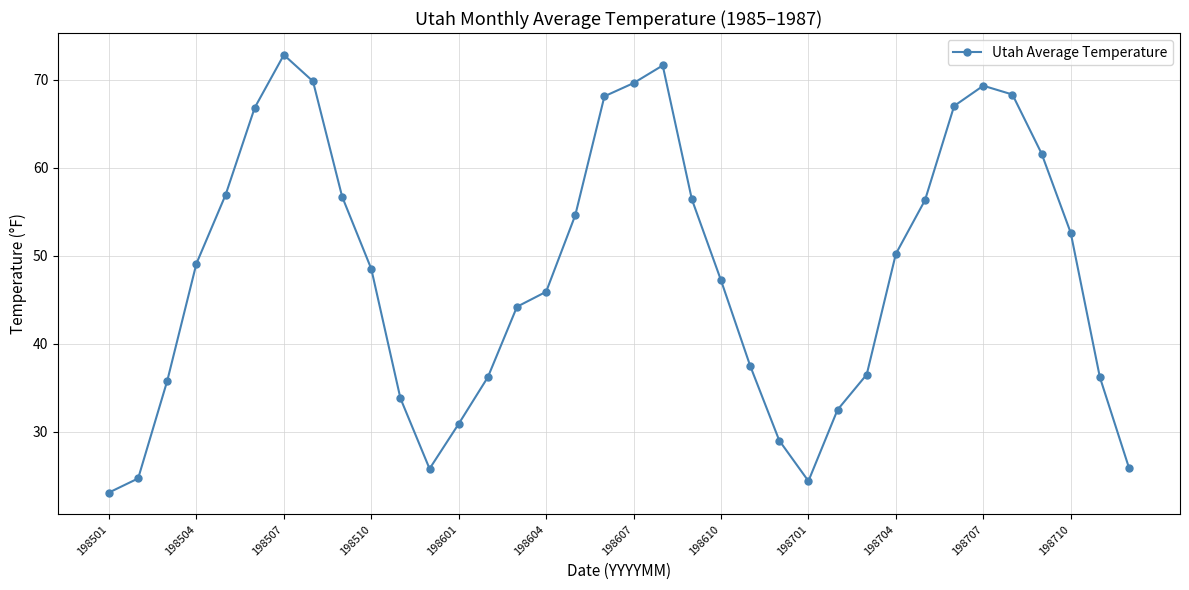

What is the sum of all values?

1735.8